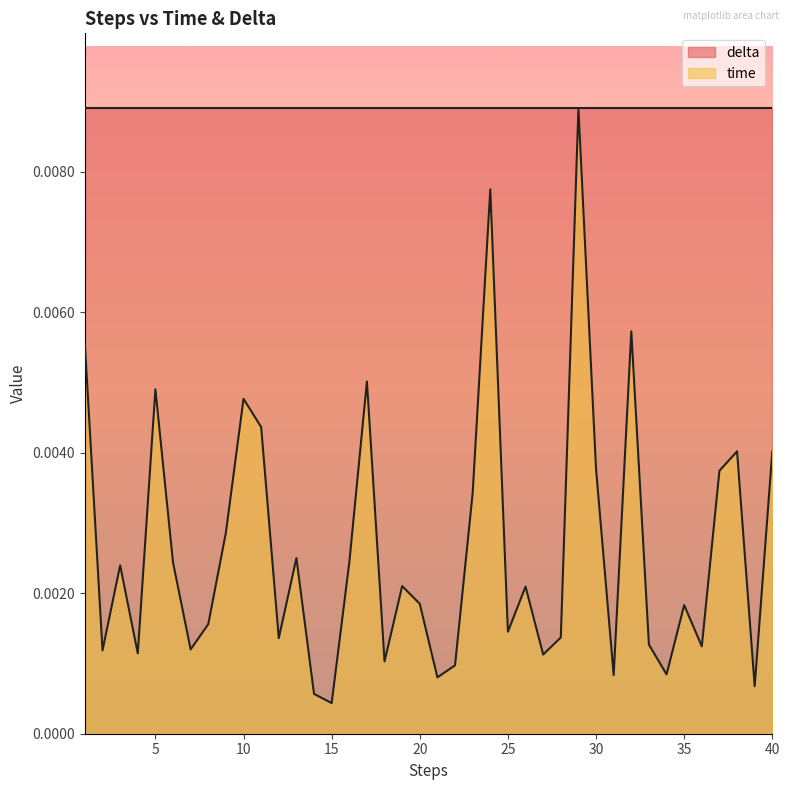

The chart shows a value of 0.0 at 36. True or false?

True